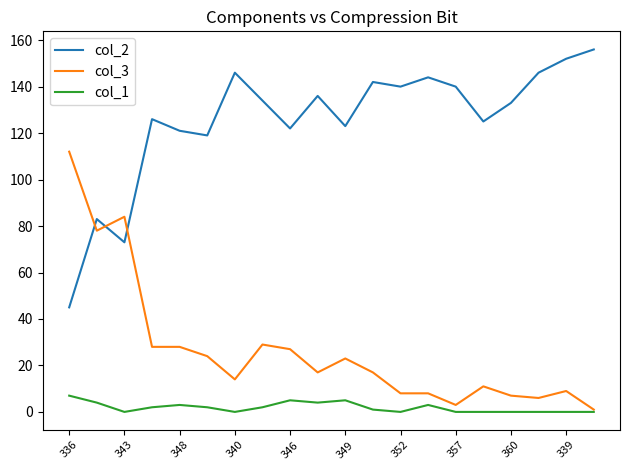

Which series has the largest total across all categories?

col_2